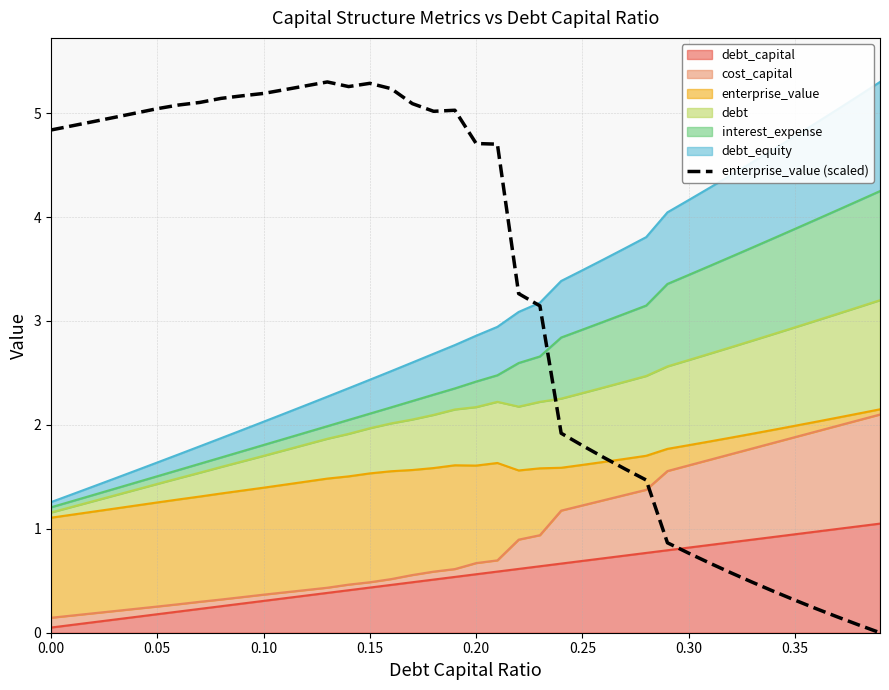

What is the change in value from 0.00 to 0.10?

+0.4